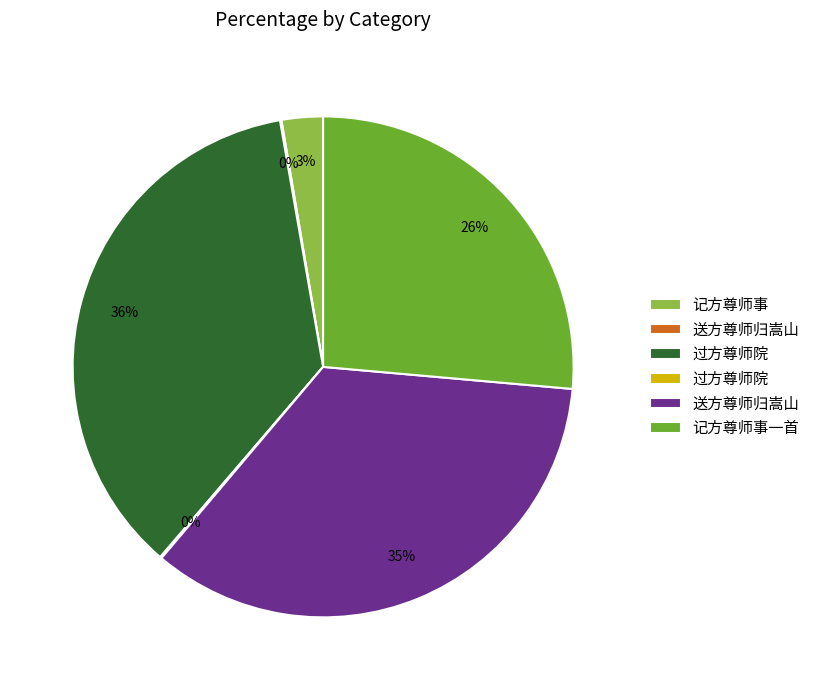

To the nearest percent, what is the difference between the largest and smallest slice percentages?

36%